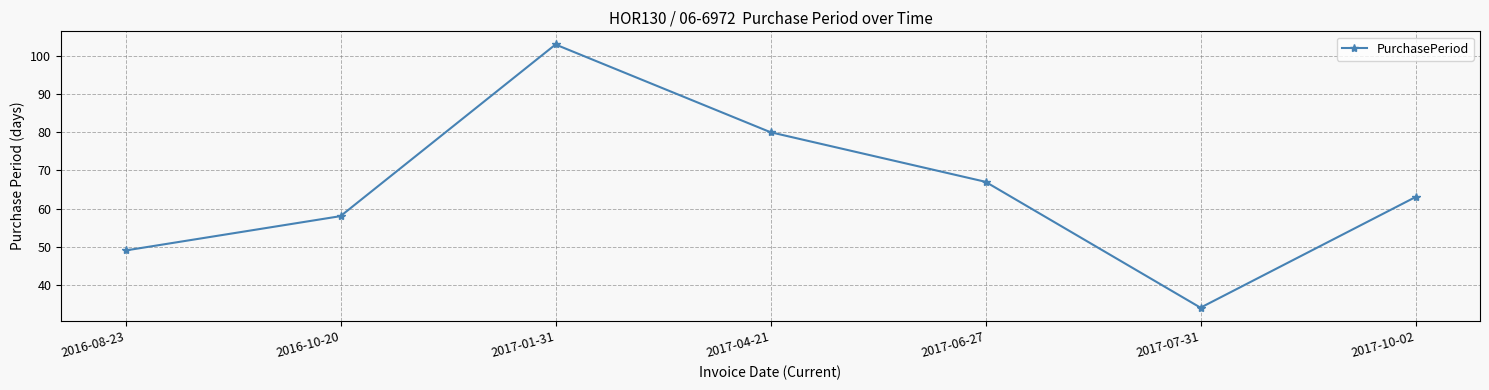

Reading right to left, list all the values displayed in this chart.

2017-10-02=63	2017-07-31=34	2017-06-27=67	2017-04-21=80	2017-01-31=103	2016-10-20=58	2016-08-23=49